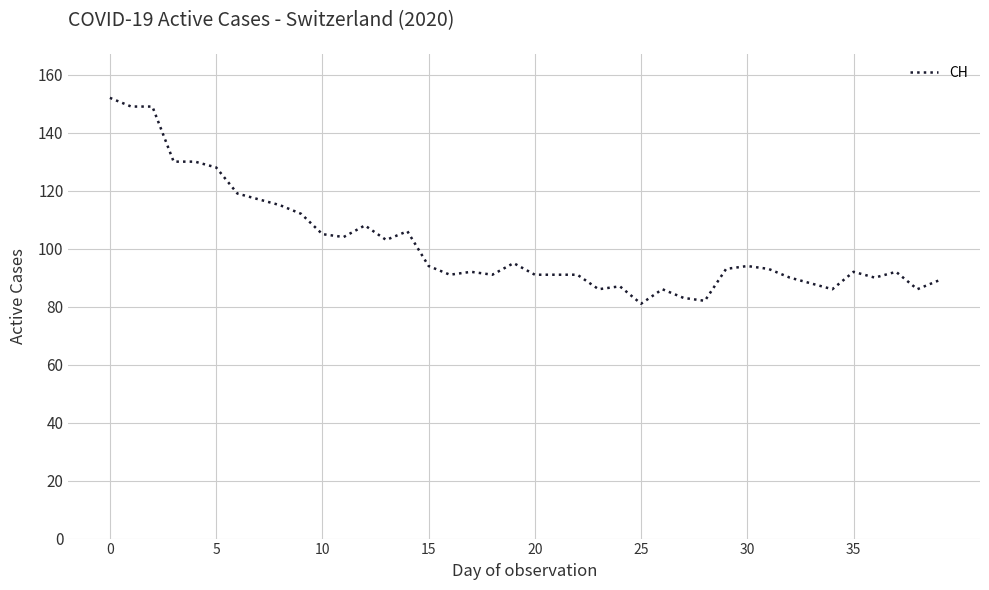

What is the greatest value displayed?

152